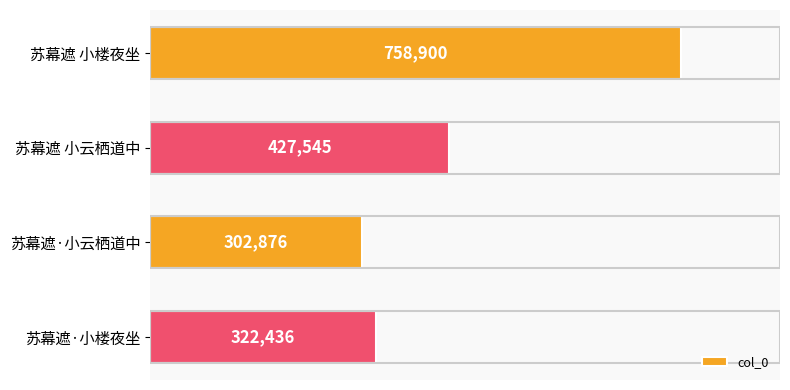

The value at 苏幕遮·小楼夜坐 is 463663. True or false?

False